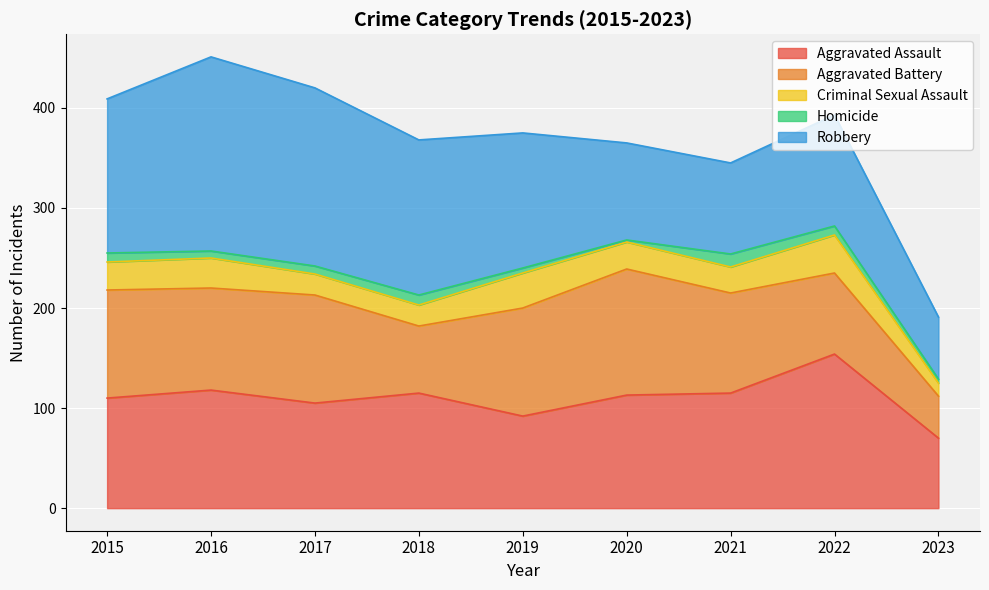

At which label does Aggravated Assault reach its peak?

2022